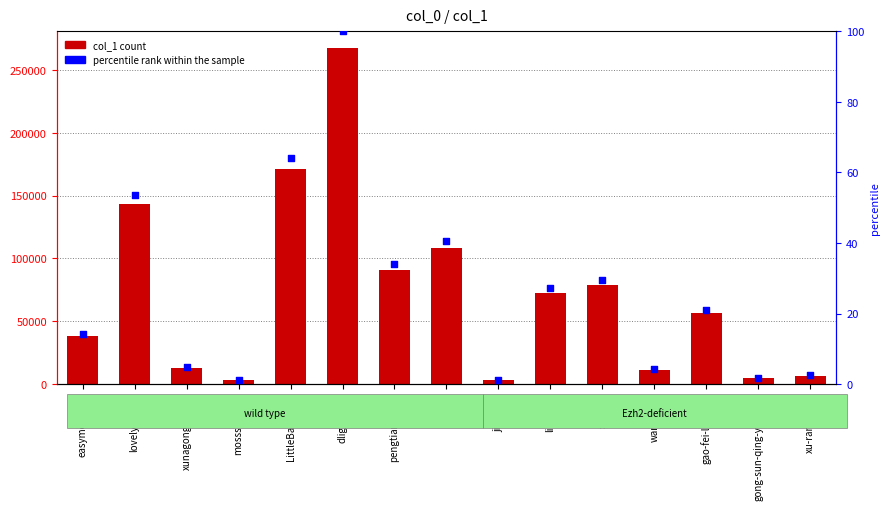

At which category is the sum across all series the highest?

dlightwing